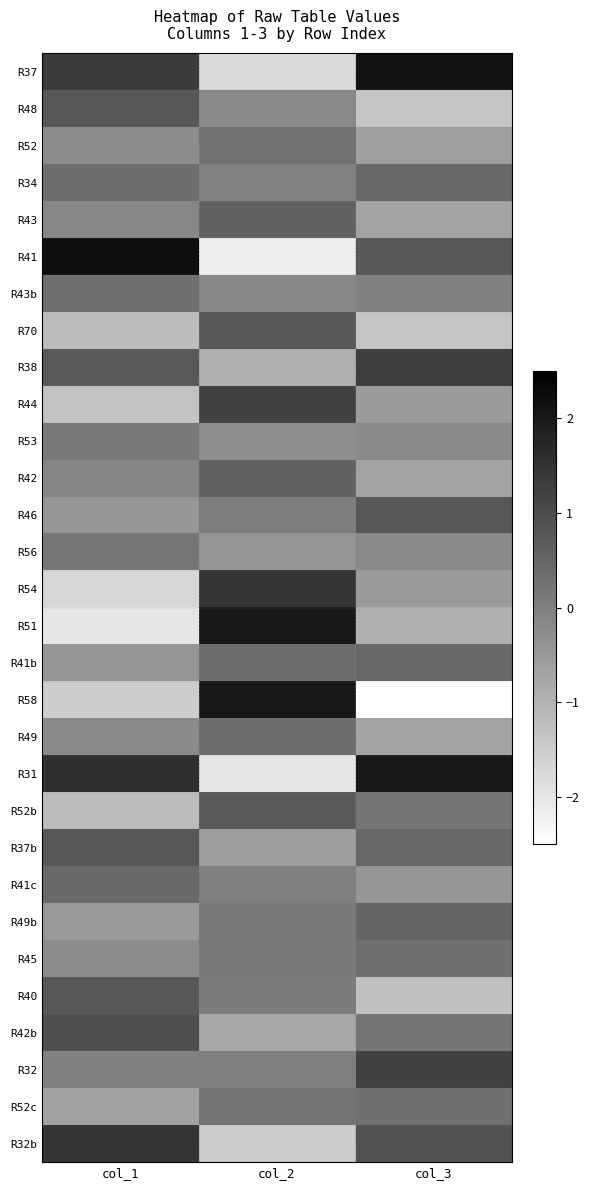

At col_2, list the series in order from smallest to largest.

R41, R31, R37, R32b, R38, R42b, R37b, R56, R53, R48, R43b, R34, R41c, R32, R46, R40, R49b, R45, R52c, R52, R41b, R49, R43, R42, R52b, R70, R44, R54, R51, R58